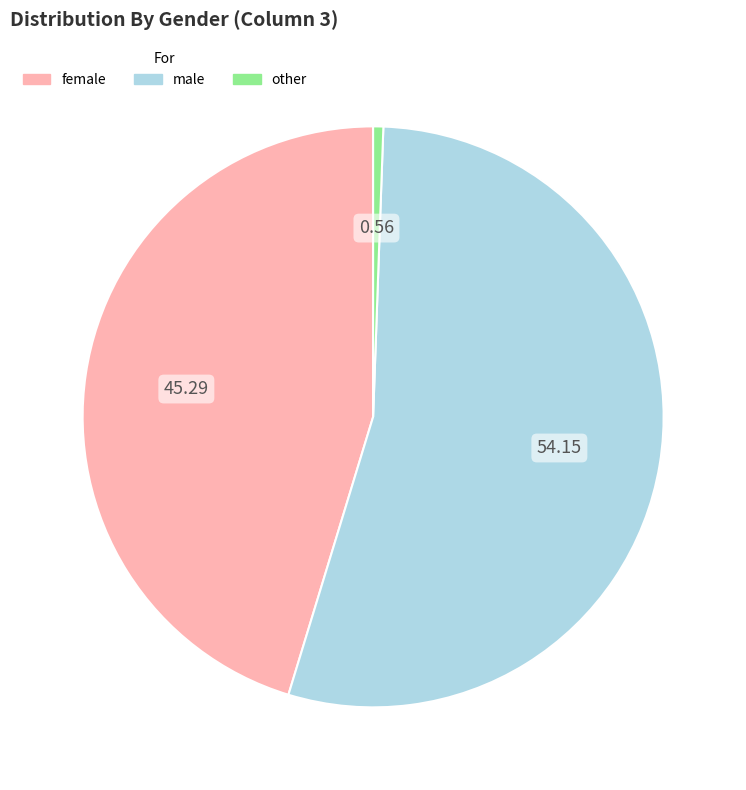

Rank the categories by value from lowest to highest.

other, female, male